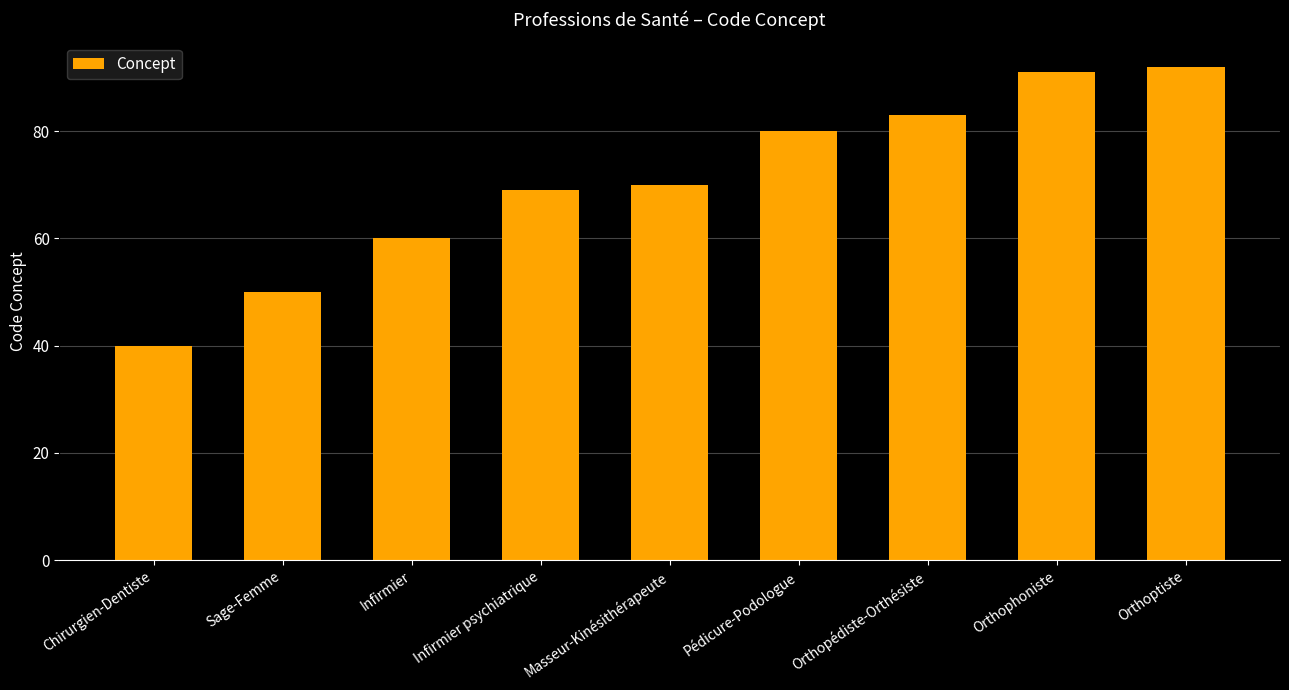

How many bars are there in total?

9